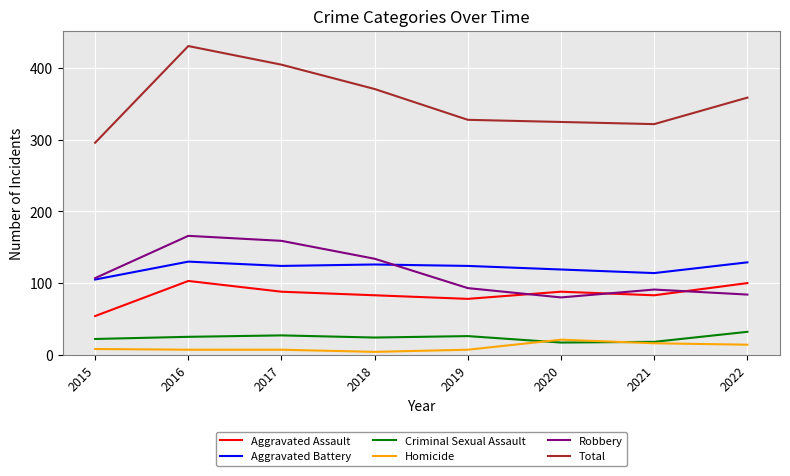

Which series has the largest range (max minus min)?

Total